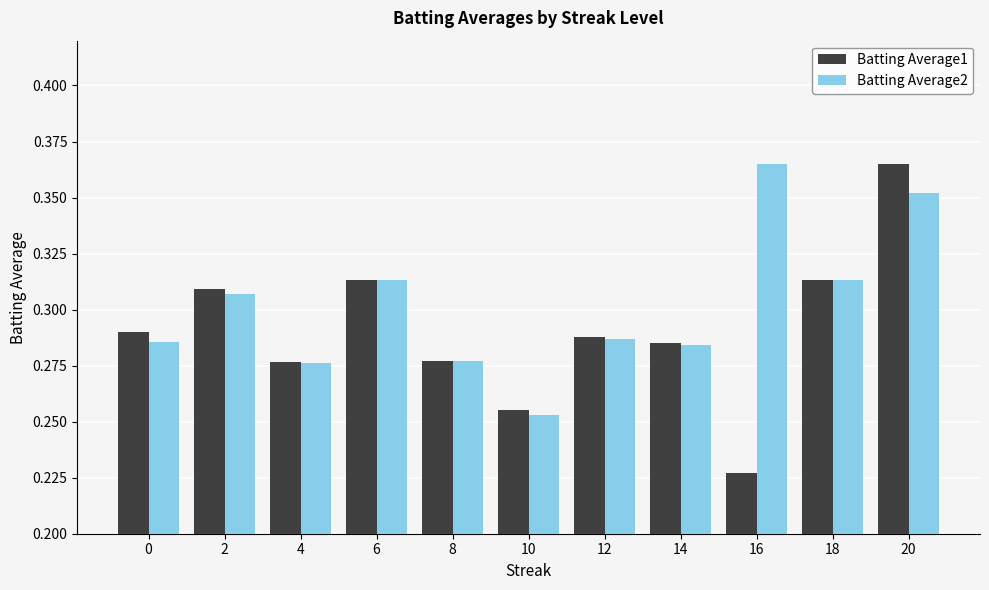

What is the total value across all series at 16?

0.6